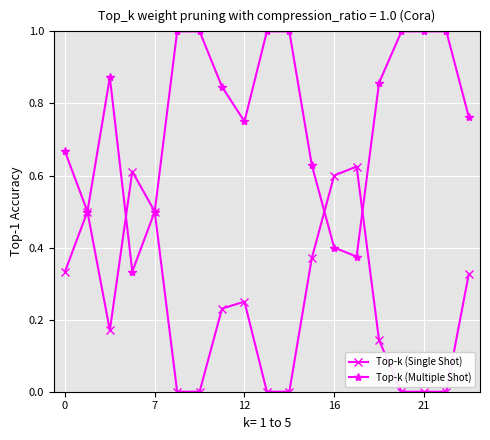

Rank the series by their maximum value, from highest to lowest.

Top-k (Multiple Shot), Top-k (Single Shot)